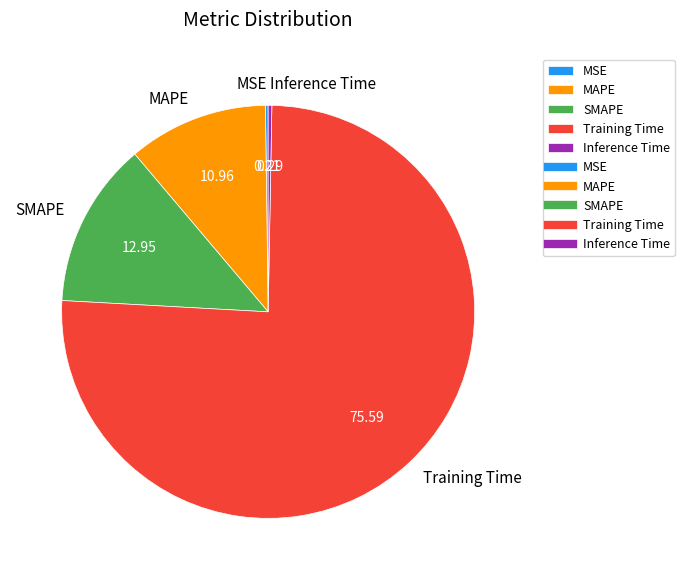

Do SMAPE and Training Time together represent more than half of the pie?

Yes